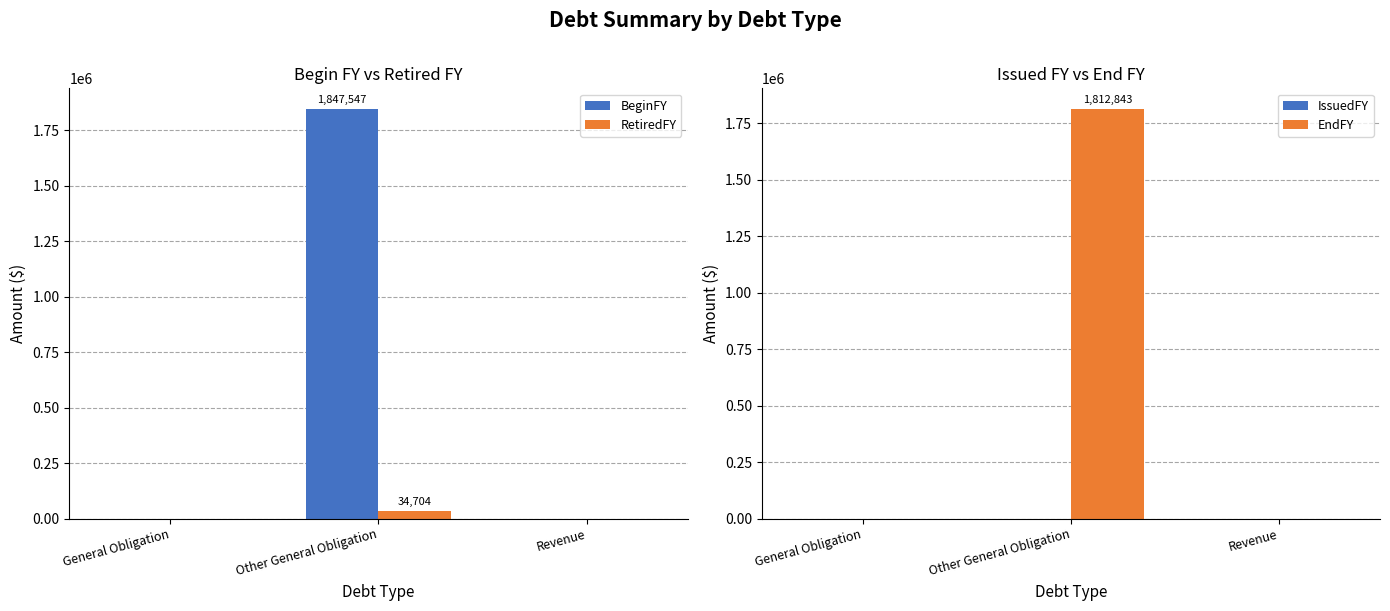

At which category is the sum across all series the highest?

Other General Obligation